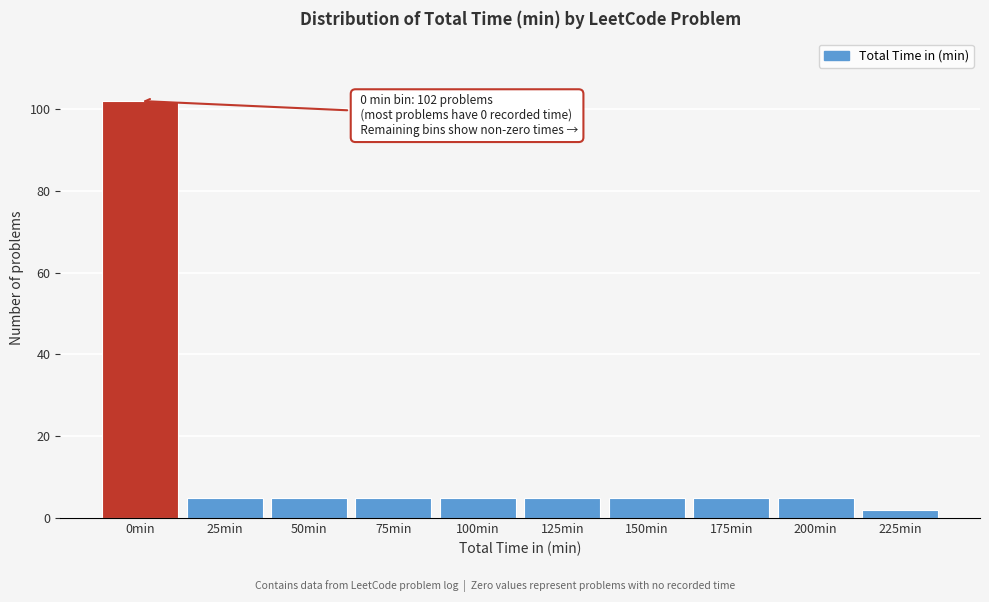

Reading right to left, extract all data points from this chart.

2	5	5	5	5	5	5	5	5	102